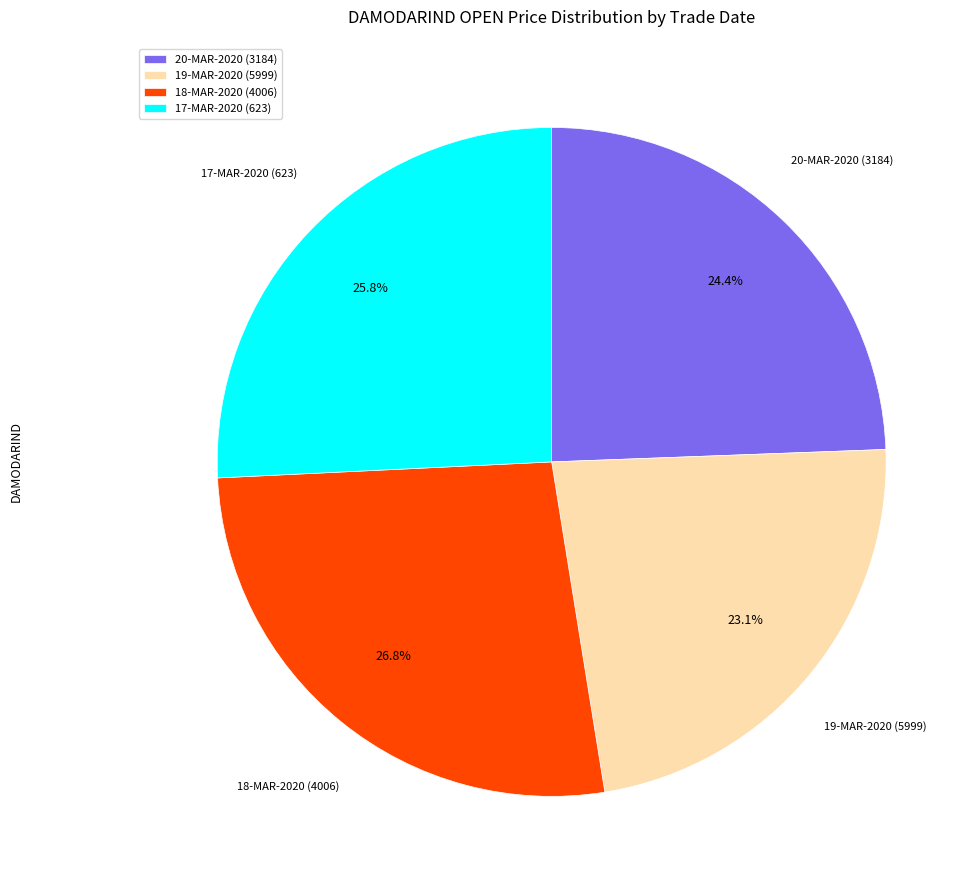

What is the ratio of the value at 18-MAR-2020 (4006) to the value at 19-MAR-2020 (5999)?

1.2